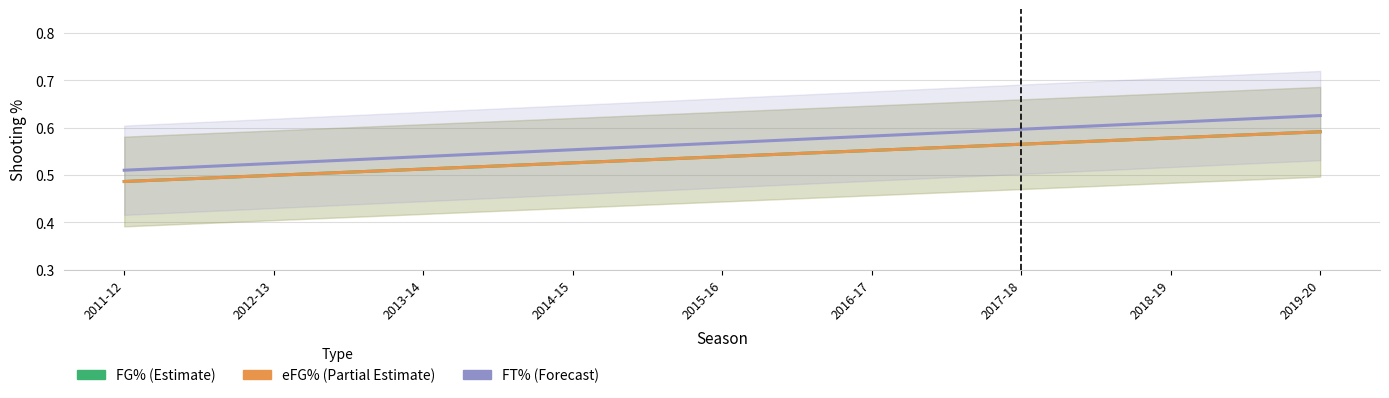

Reading left to right, transcribe all the data shown in this chart.

FG%: 2011-12=0.5	2012-13=0.5	2013-14=0.5	2014-15=0.5	2015-16=0.5	2016-17=0.6	2017-18=0.6	2018-19=0.6	2019-20=0.6
eFG%: 2011-12=0.5	2012-13=0.5	2013-14=0.5	2014-15=0.5	2015-16=0.5	2016-17=0.6	2017-18=0.6	2018-19=0.6	2019-20=0.6
FT%: 2011-12=0.5	2012-13=0.5	2013-14=0.5	2014-15=0.6	2015-16=0.6	2016-17=0.6	2017-18=0.6	2018-19=0.6	2019-20=0.6